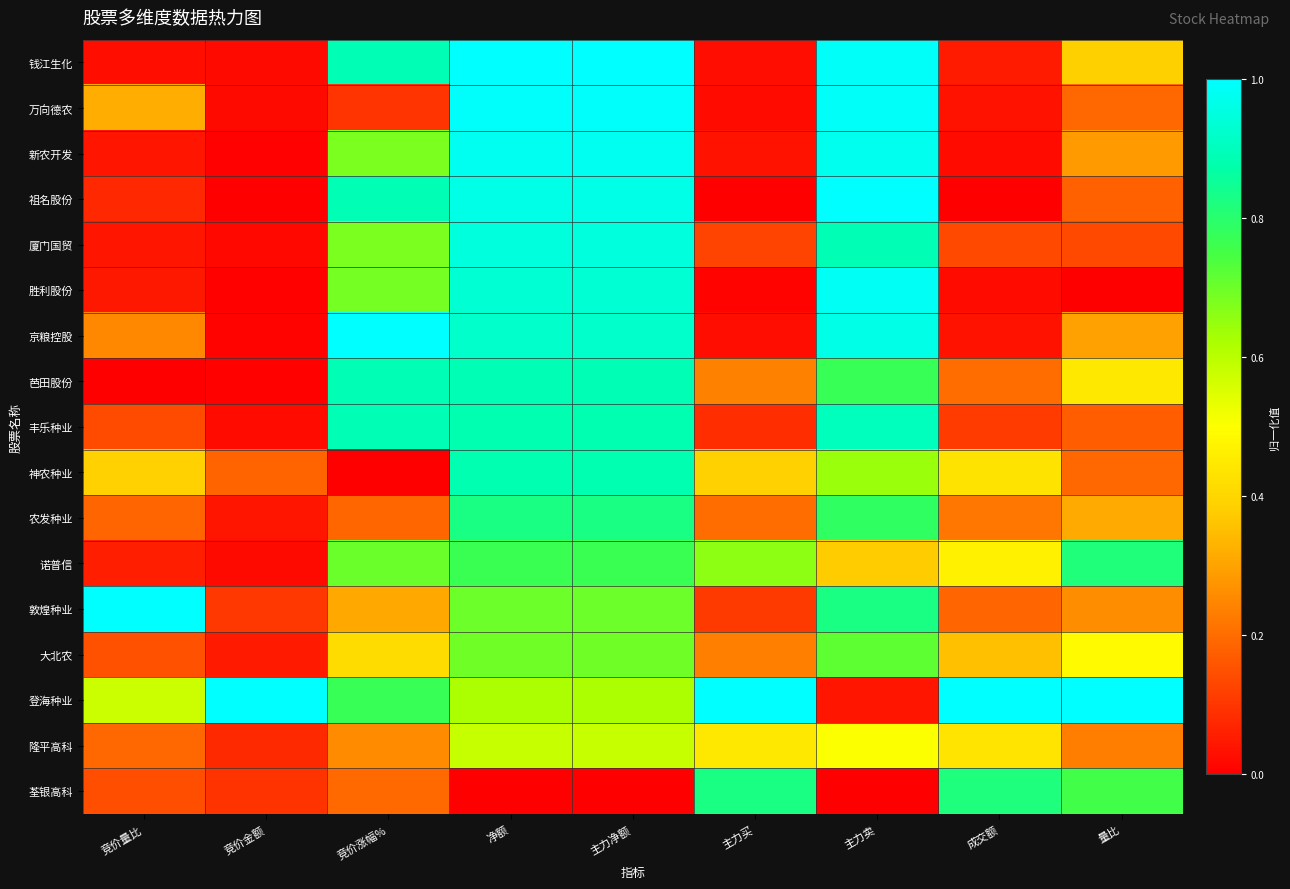

Rank the series at 主力净额 from highest to lowest value.

钱江生化, 万向德农, 新农开发, 祖名股份, 厦门国贸, 胜利股份, 京粮控股, 芭田股份, 丰乐种业, 神农种业, 农发种业, 诺普信, 敦煌种业, 大北农, 登海种业, 隆平高科, 荃银高科